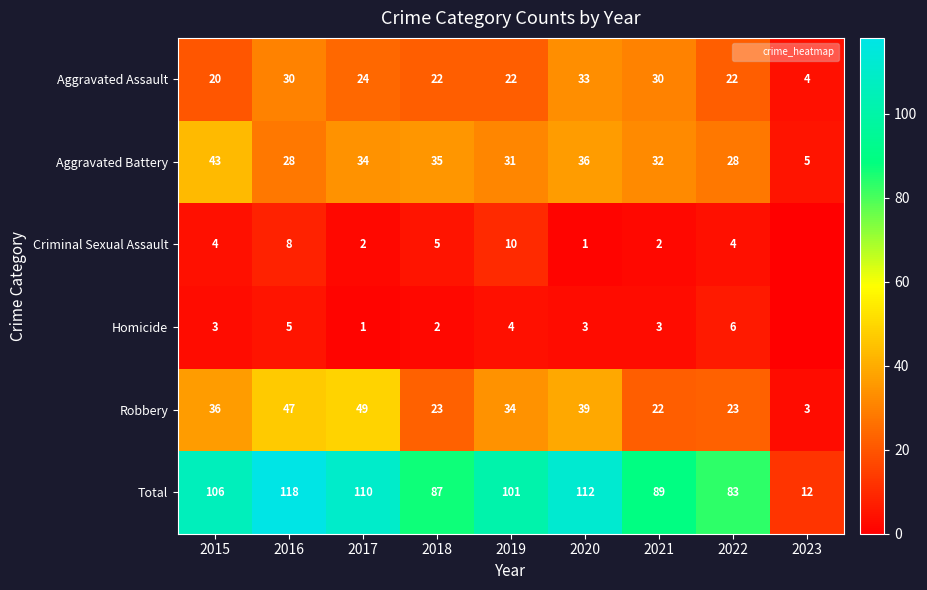

Which category has the highest value in the Robbery series?

2017